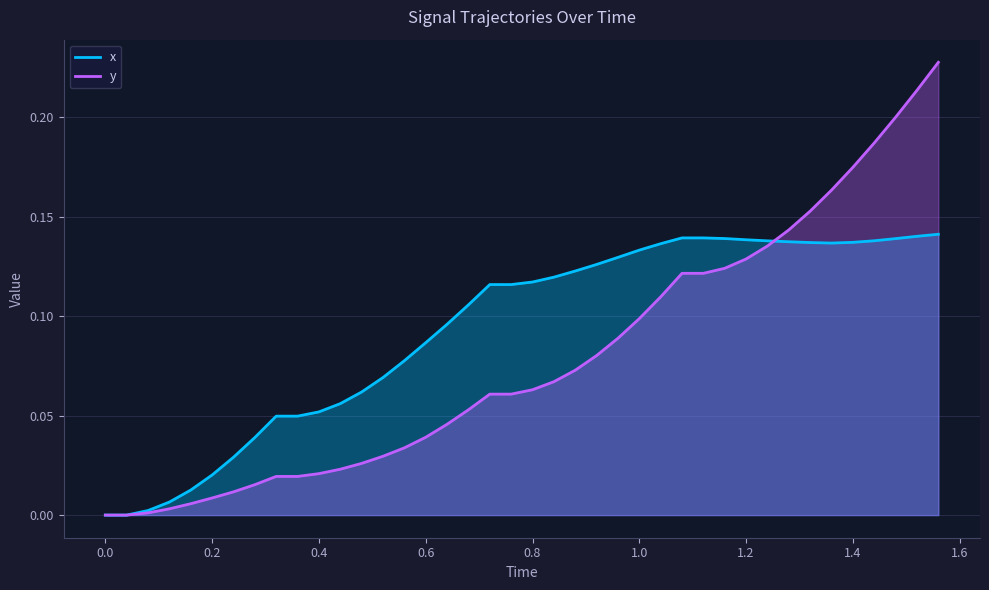

What is the greatest value displayed?

0.2